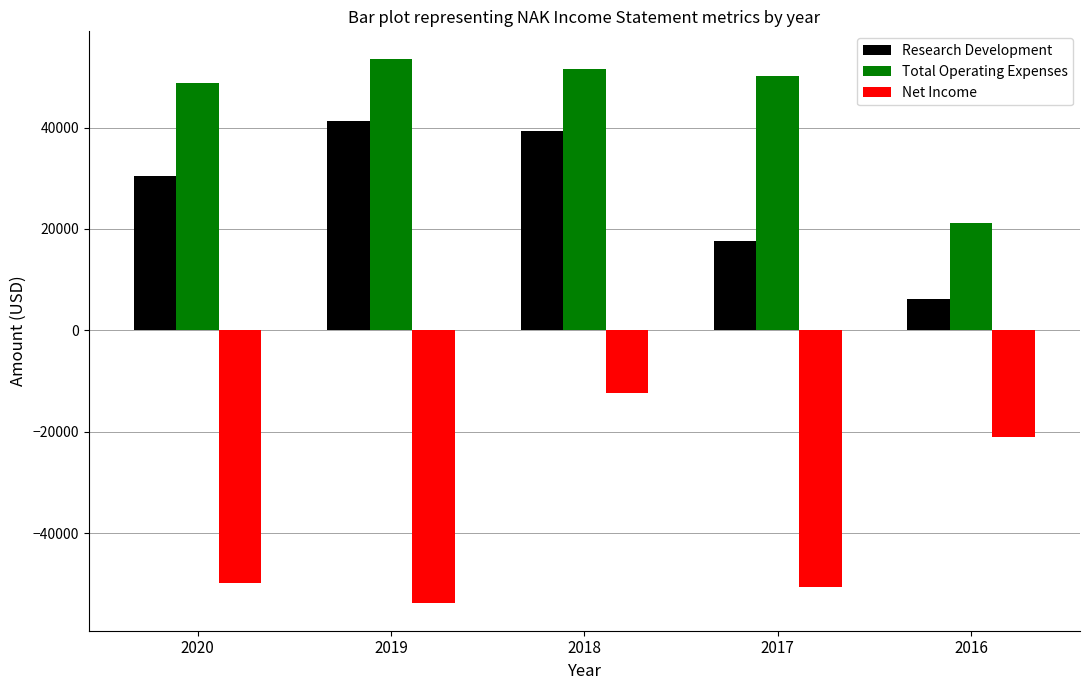

What is the approximate value of Net Income at 2018, to the nearest 10?

-12400